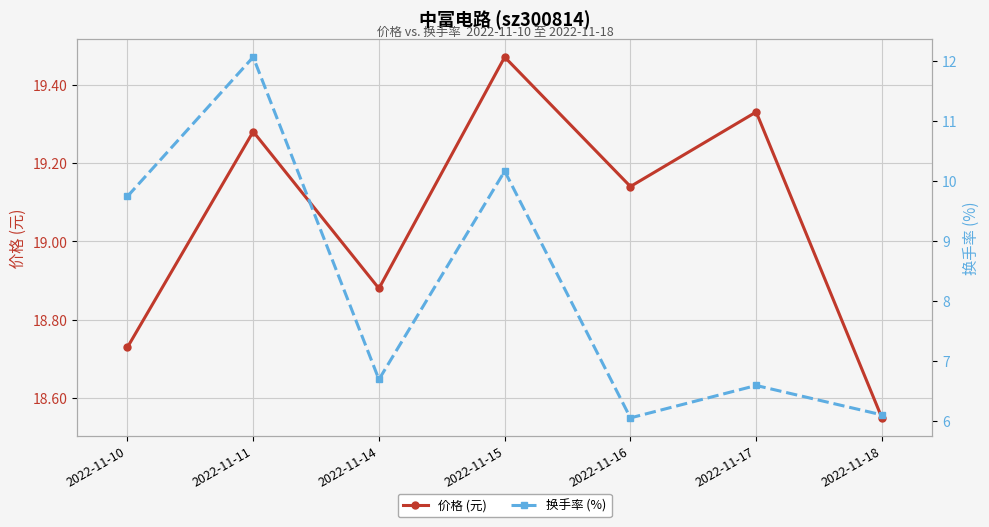

True or false: 换手率 (%) and 价格 (元) intersect in this chart.

False